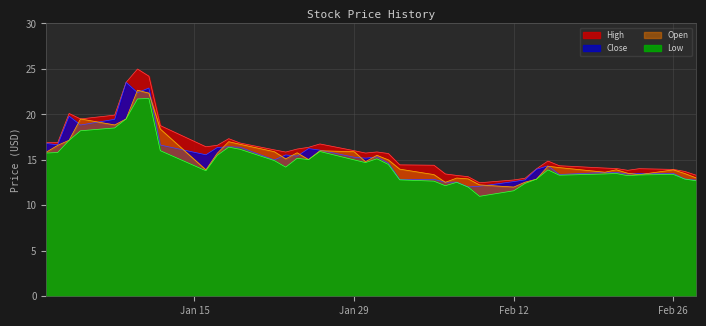

Is it true that Open equals 15.1 at 2018-01-23?

True